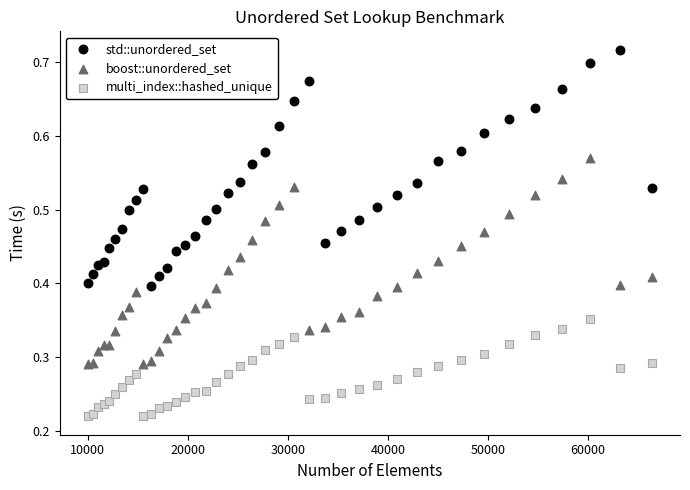

What is the X range (max minus min) for the scatter plot?

56358.0